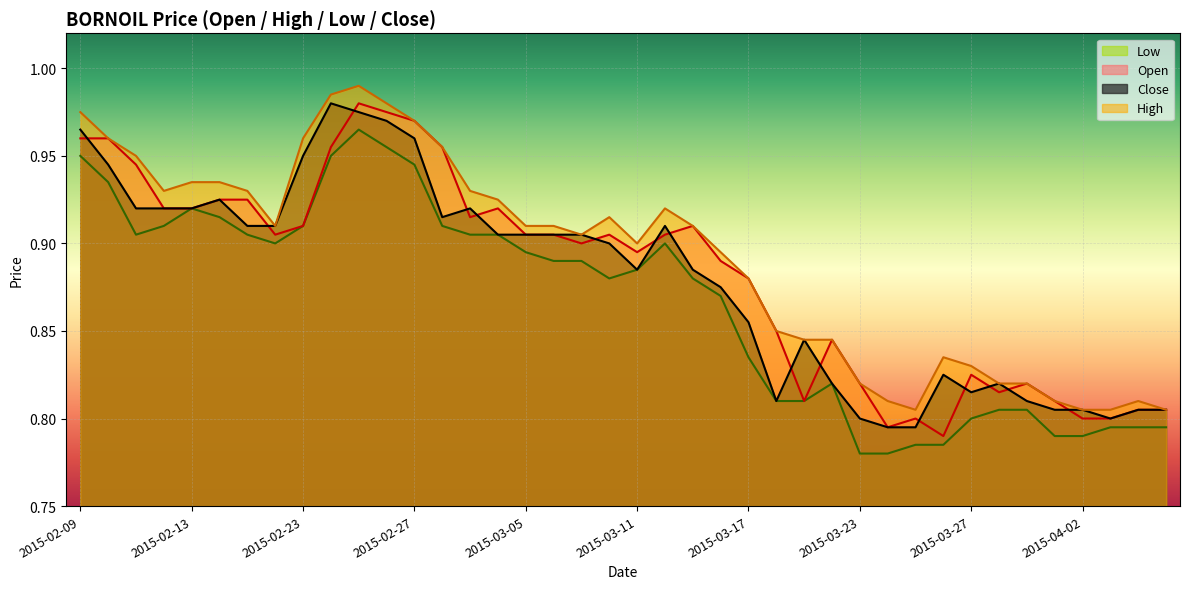

The close series shows 0.5 at 2015-03-26. True or false?

False